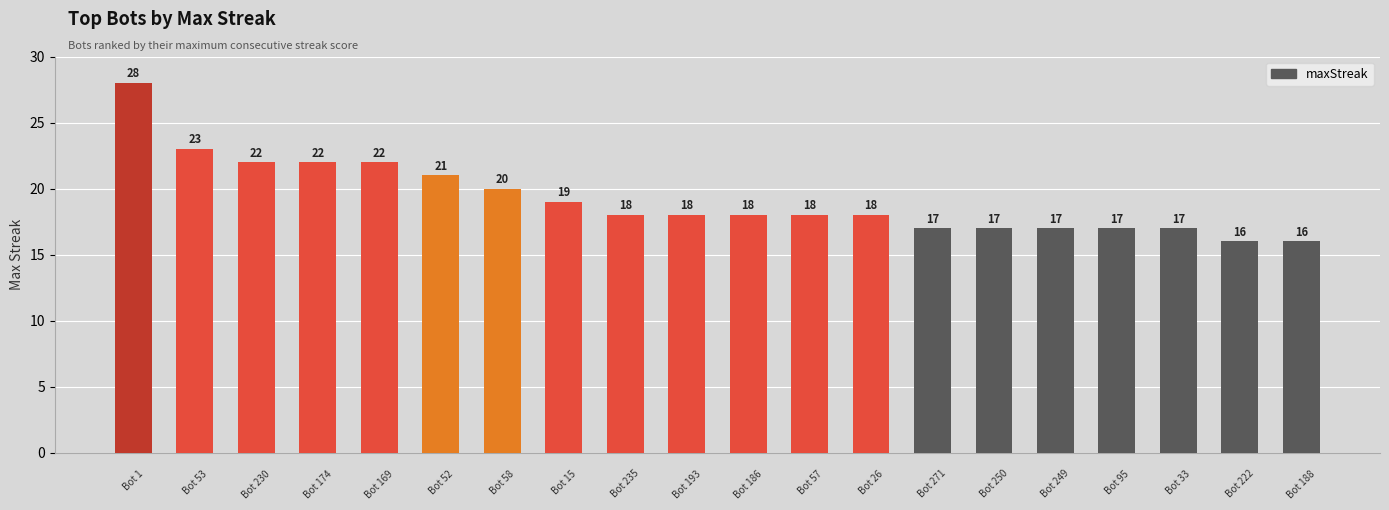

What is the value of the 5th bar from the left?

22